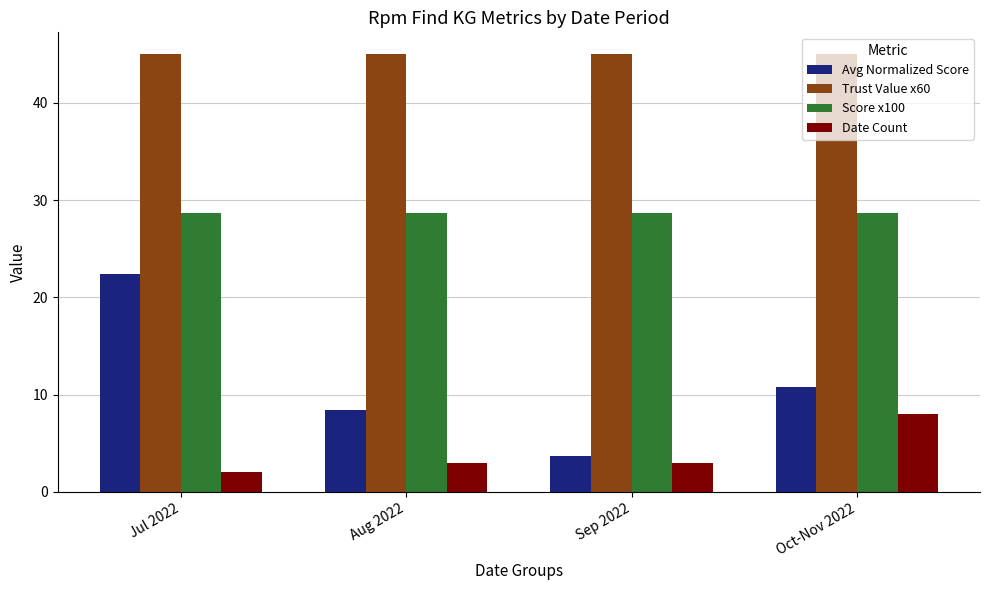

How many distinct data groups are displayed?

4